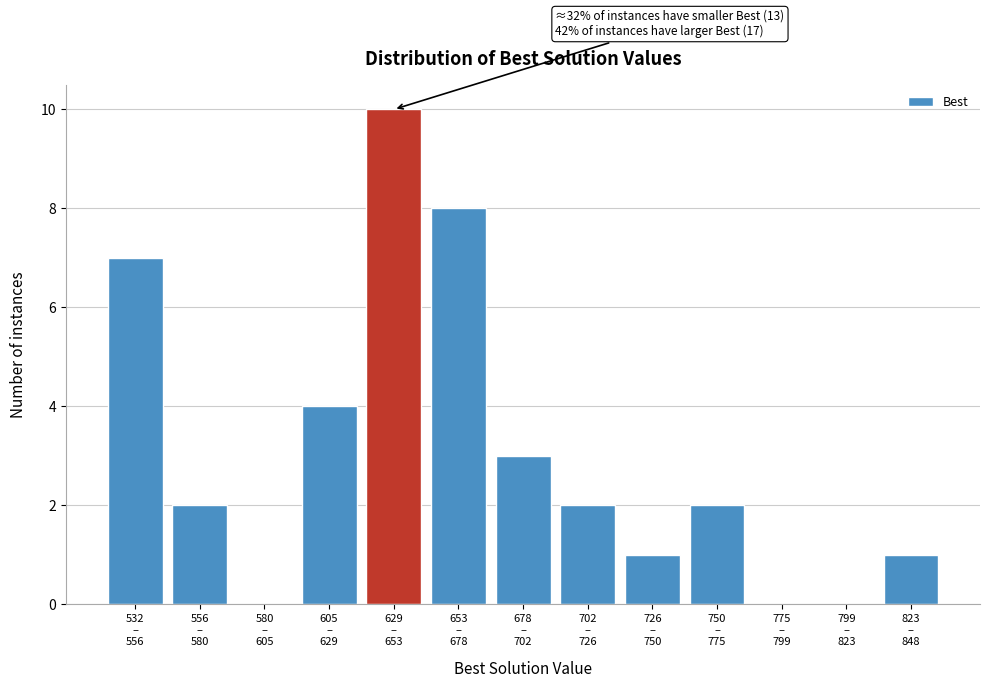

What is the greatest value displayed?

10